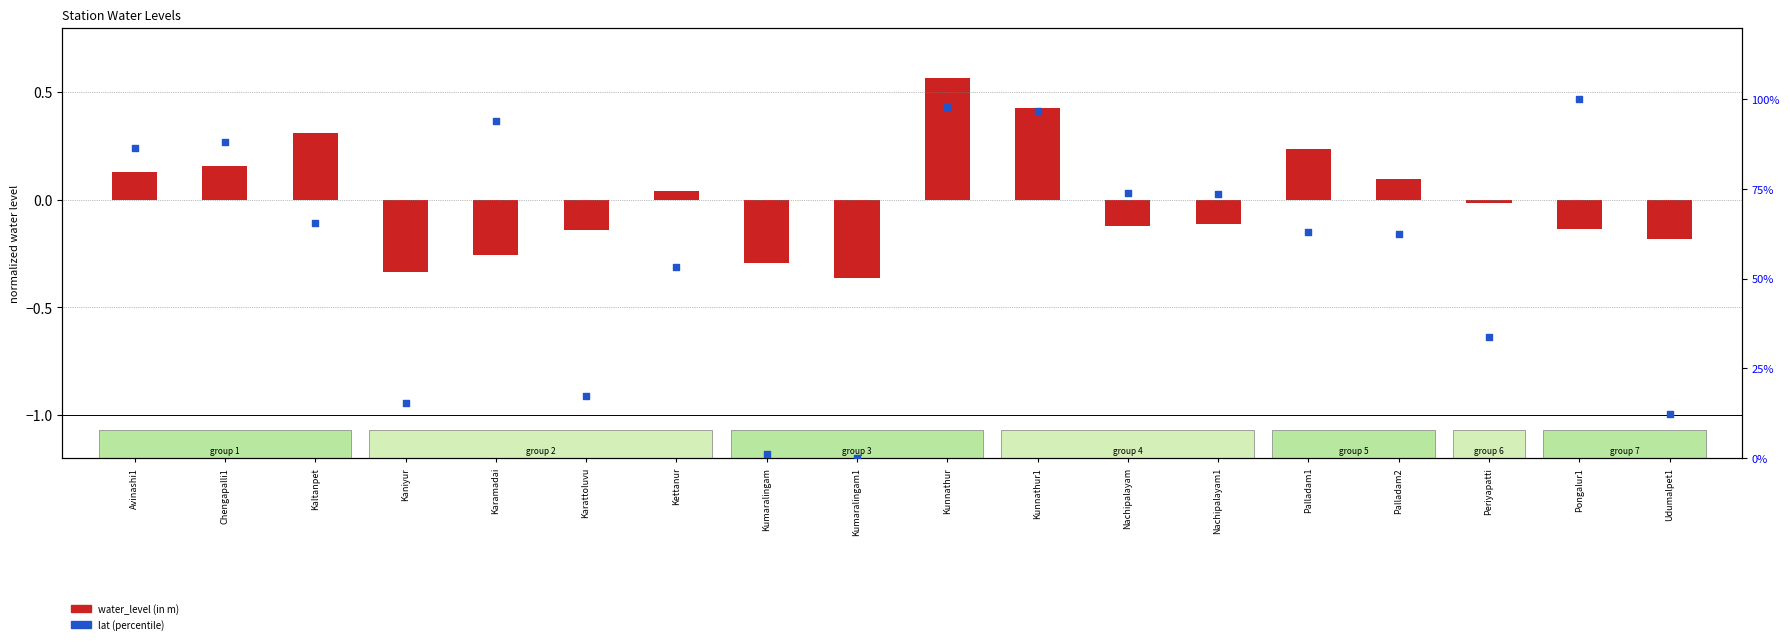

What are all the series names shown in the legend?

water_level (in m), lat